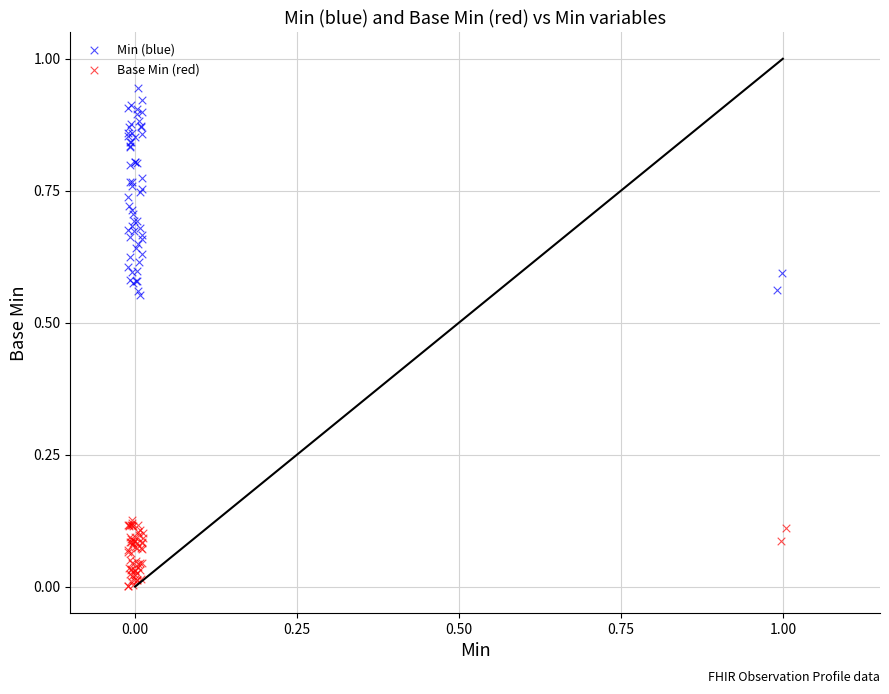

Which series reaches the minimum Y coordinate?

Base Min (red)